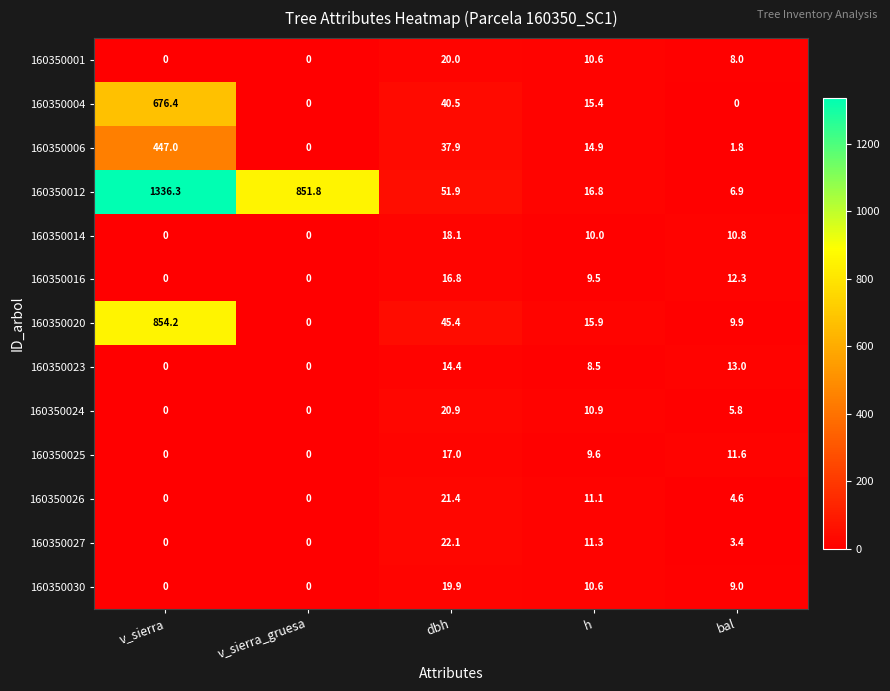

Read the 160350027 value at bal.

3.4